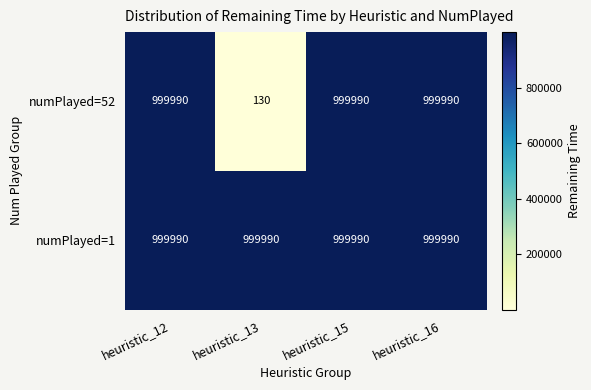

How many categories are shown in the chart?

4